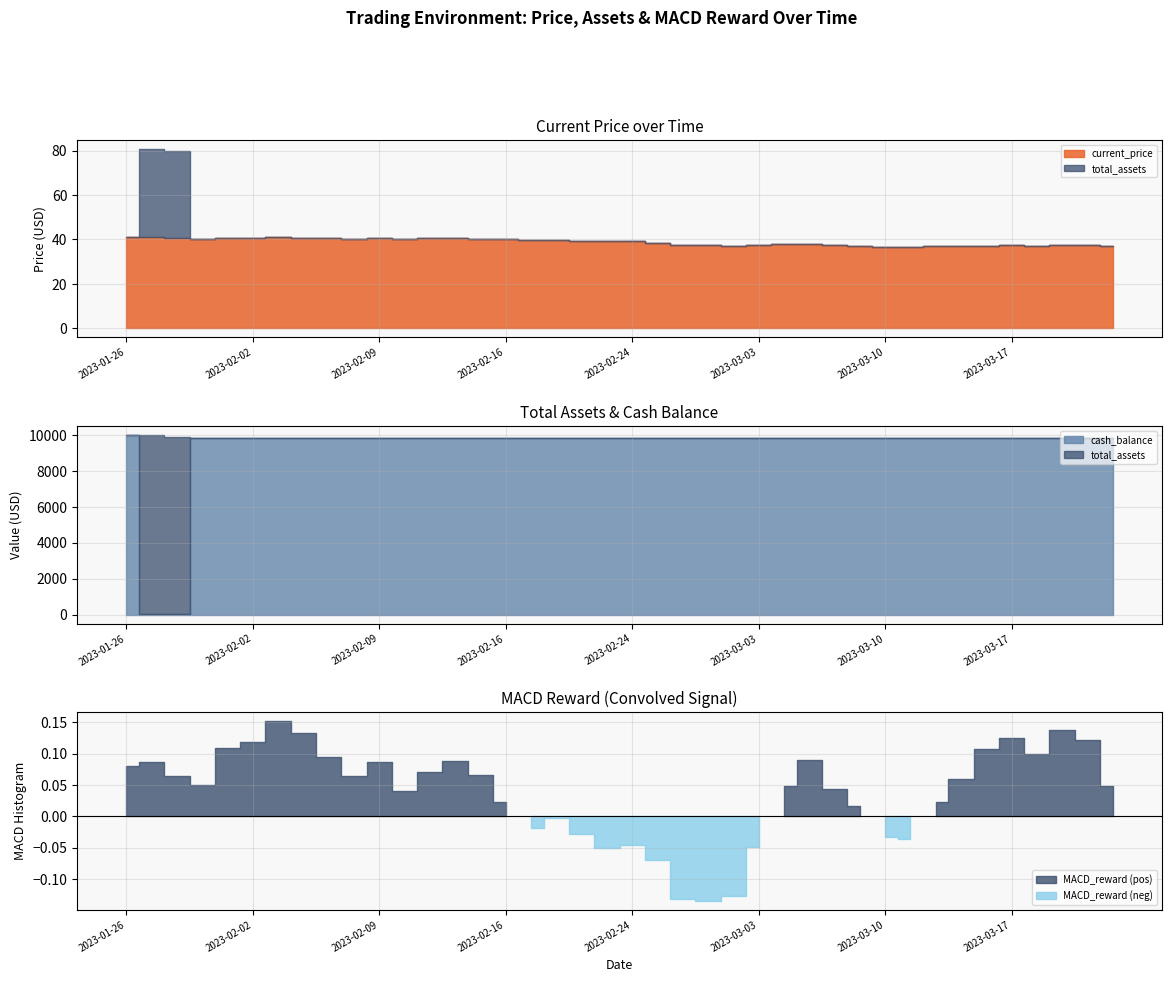

Does the chart have visible grid lines?

Yes